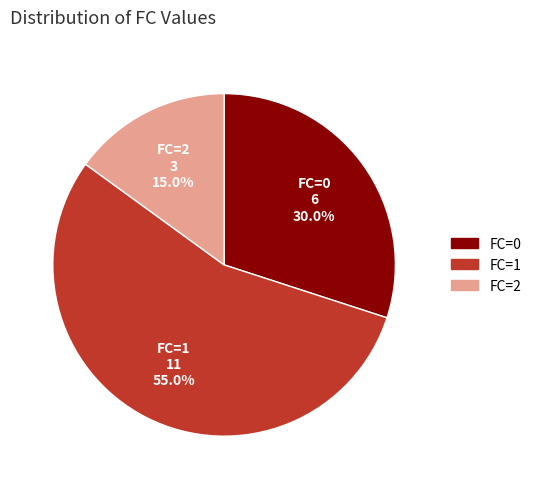

Approximately how many times larger is the value at FC=2 compared to FC=1?

0.3